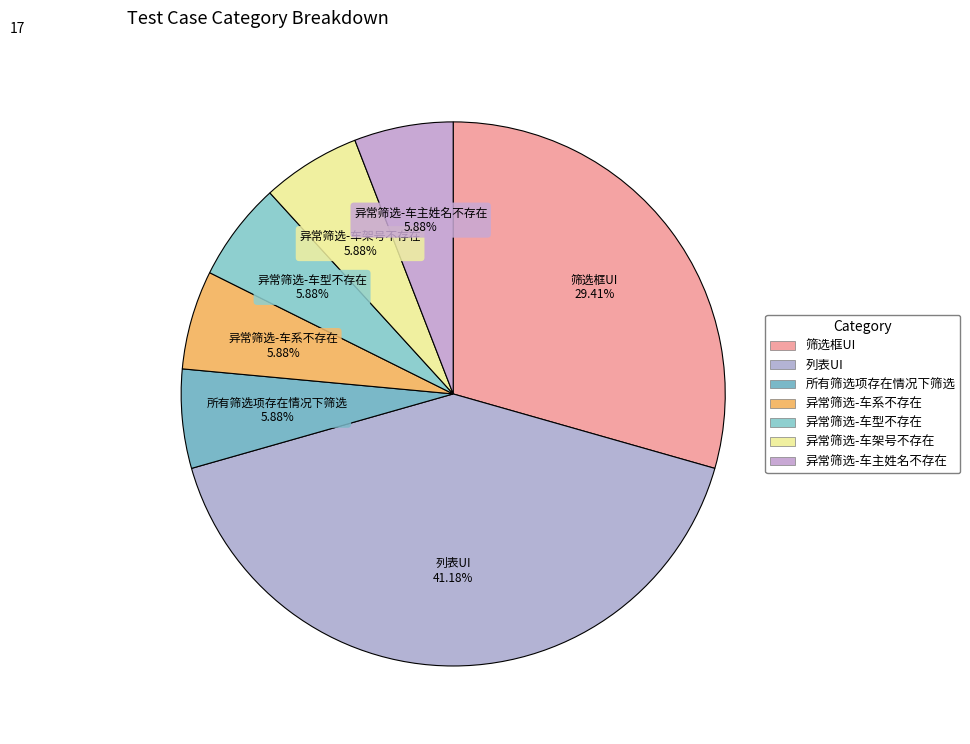

How many slices are in this pie chart?

7